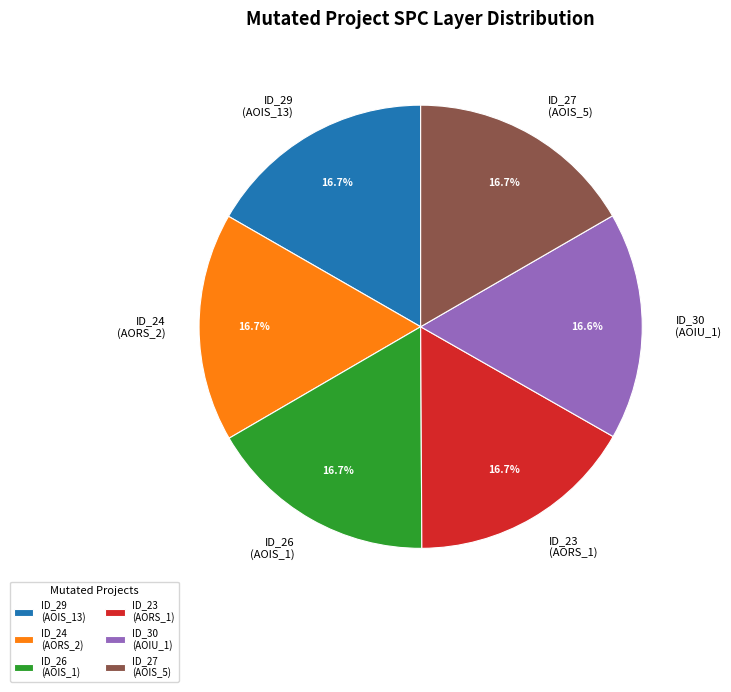

What percentage do ID_29 (AOIS_13) and ID_24 (AORS_2) together represent?

33.4%